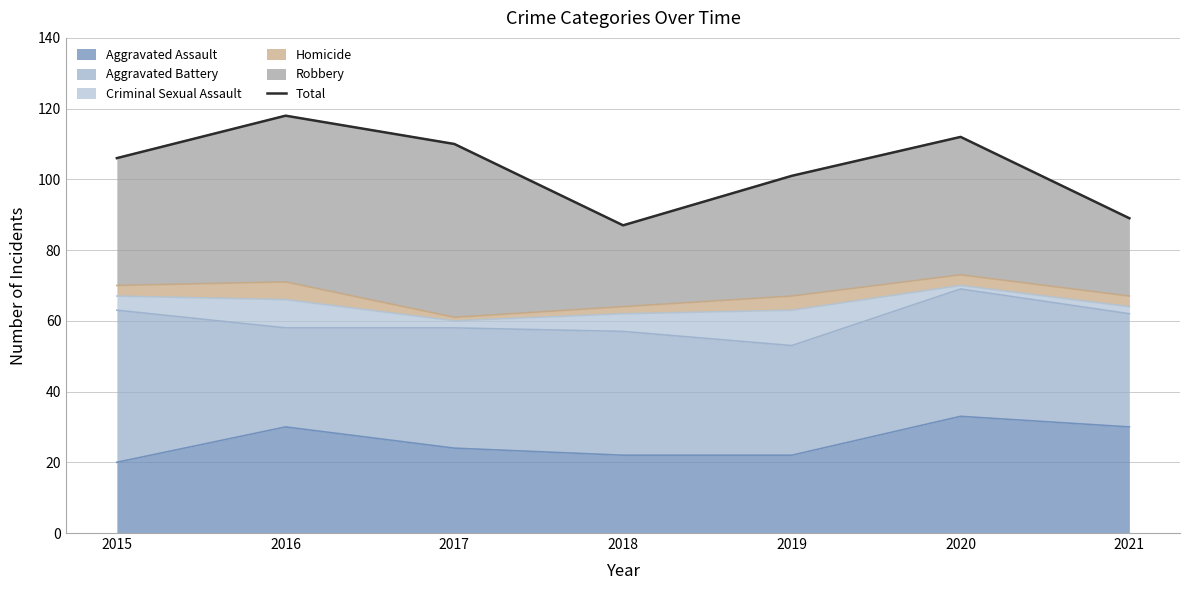

Reading left to right, list all the values displayed in this chart.

106	118	110	87	101	112	89